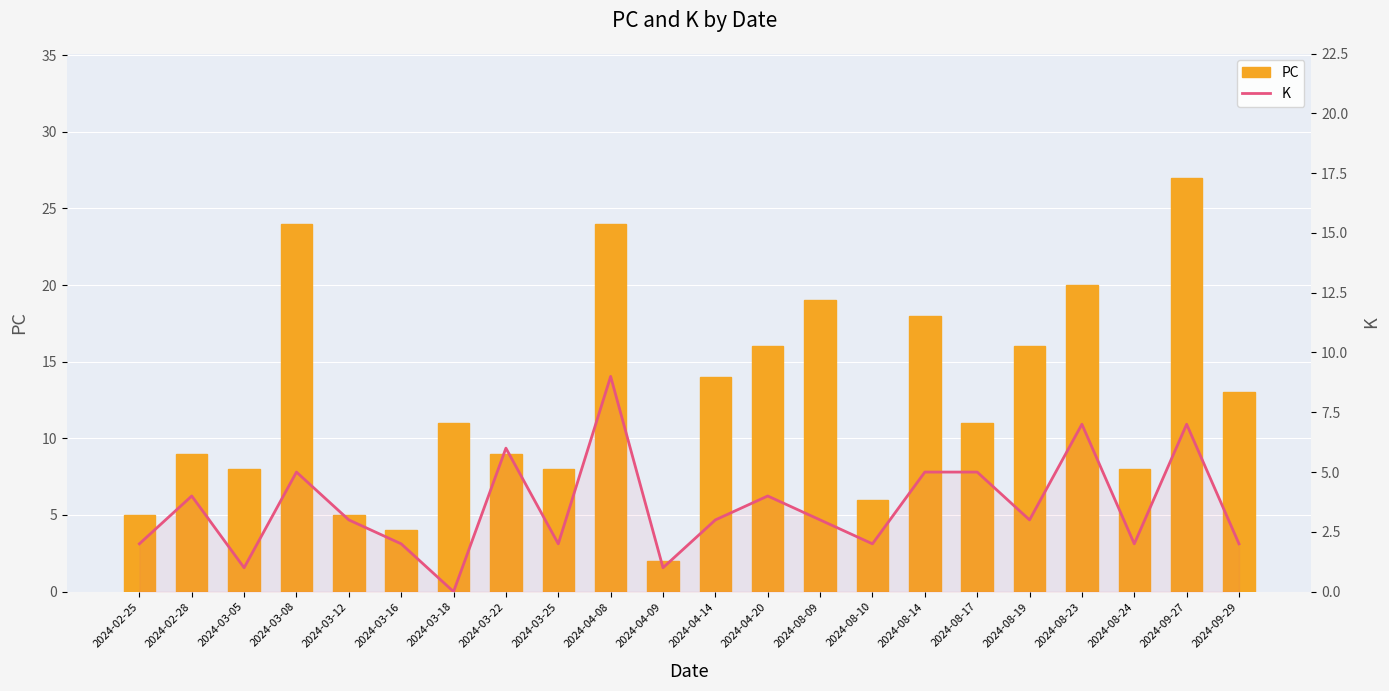

What position from the left is 2024-08-19?

18